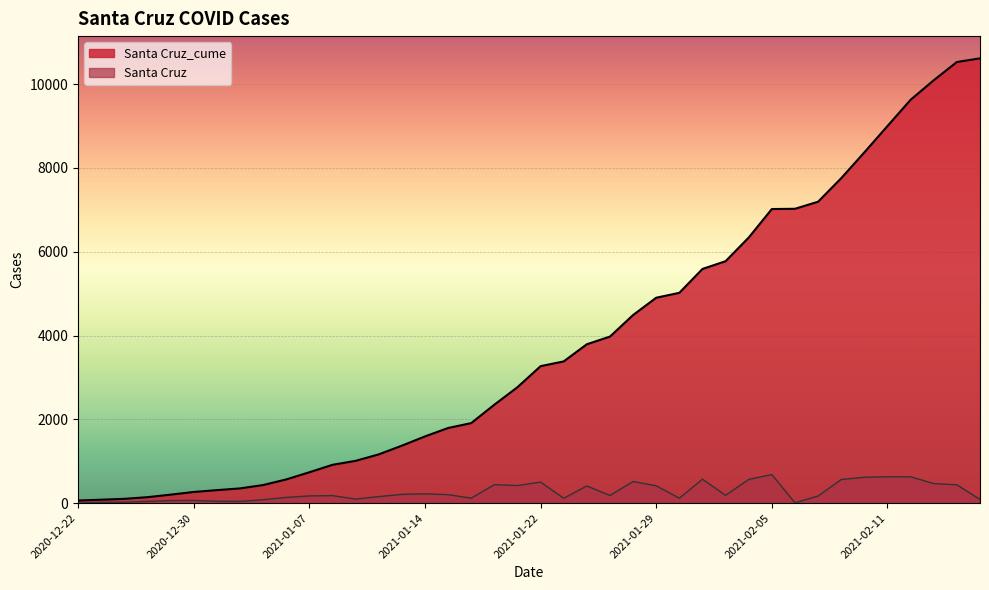

How many data points does each series have?

40